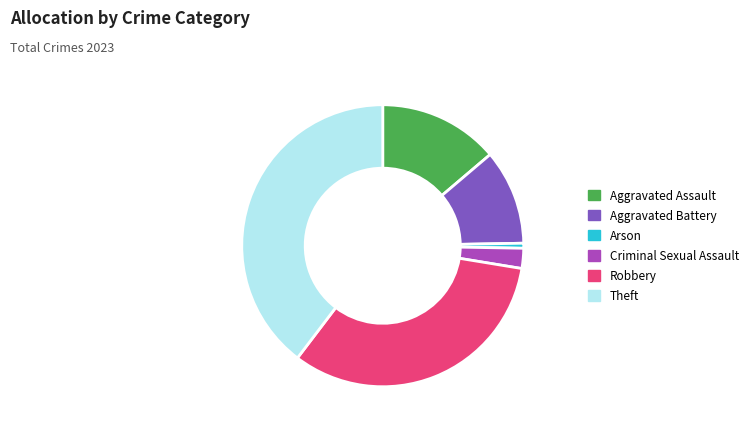

Rank the categories by value from highest to lowest.

Theft, Robbery, Aggravated Assault, Aggravated Battery, Criminal Sexual Assault, Arson